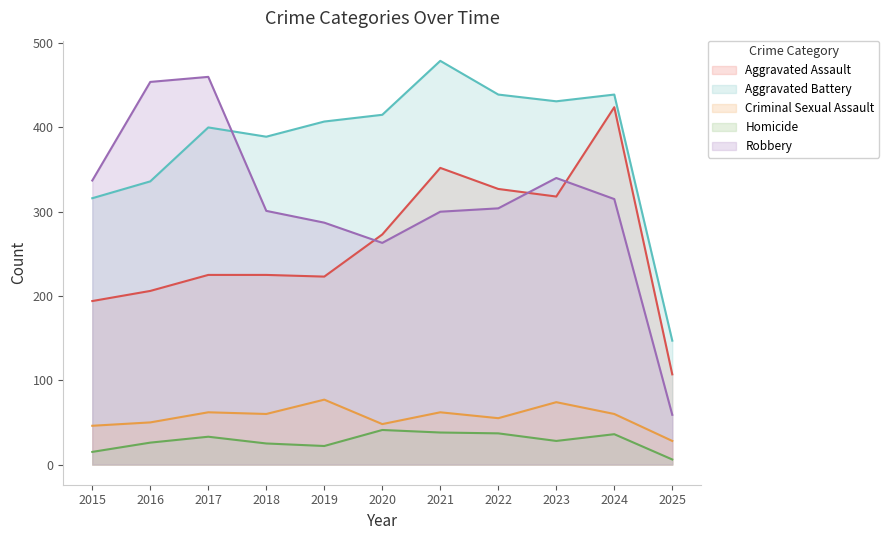

Between 2019 and 2025, which is larger?

2019